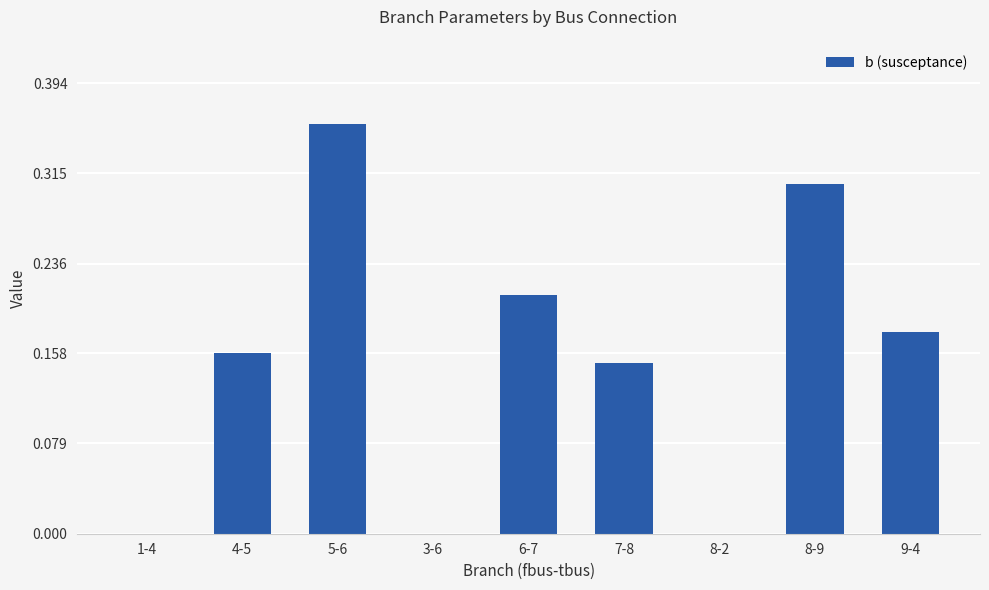

The value at 8-2 is -0.1. True or false?

False